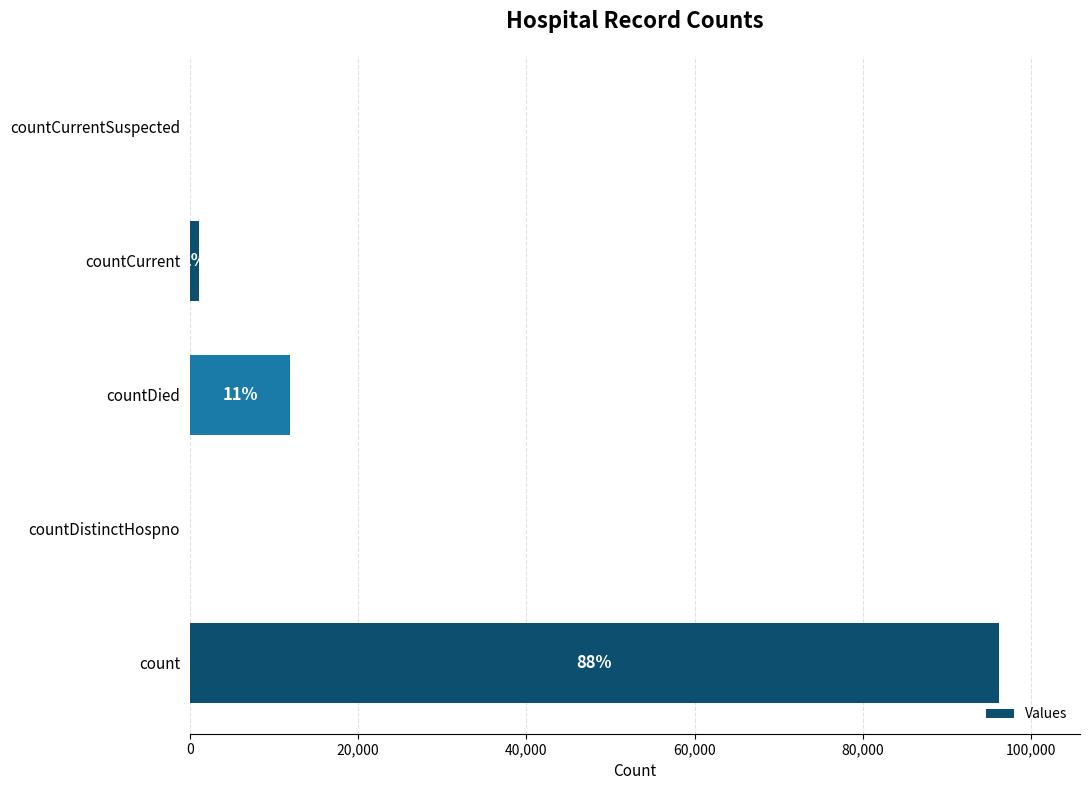

How many data points are above 1116?

2